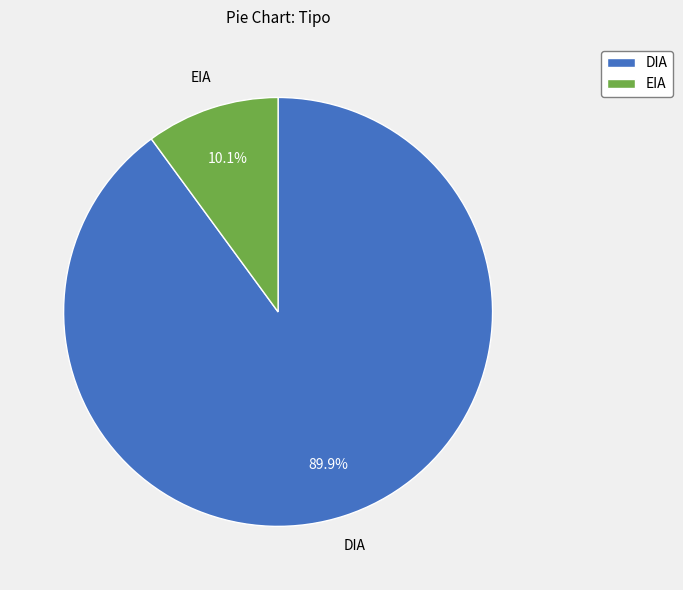

To the nearest percent, what is the difference between the largest and smallest slice percentages?

80%